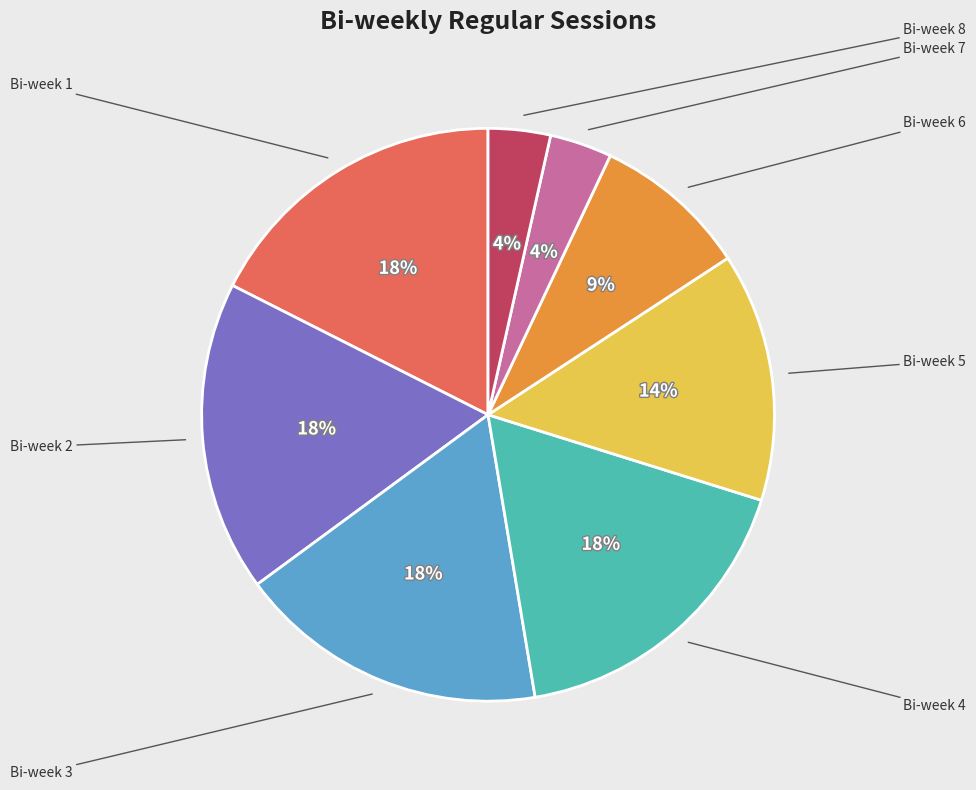

How many segments does this pie chart have?

8